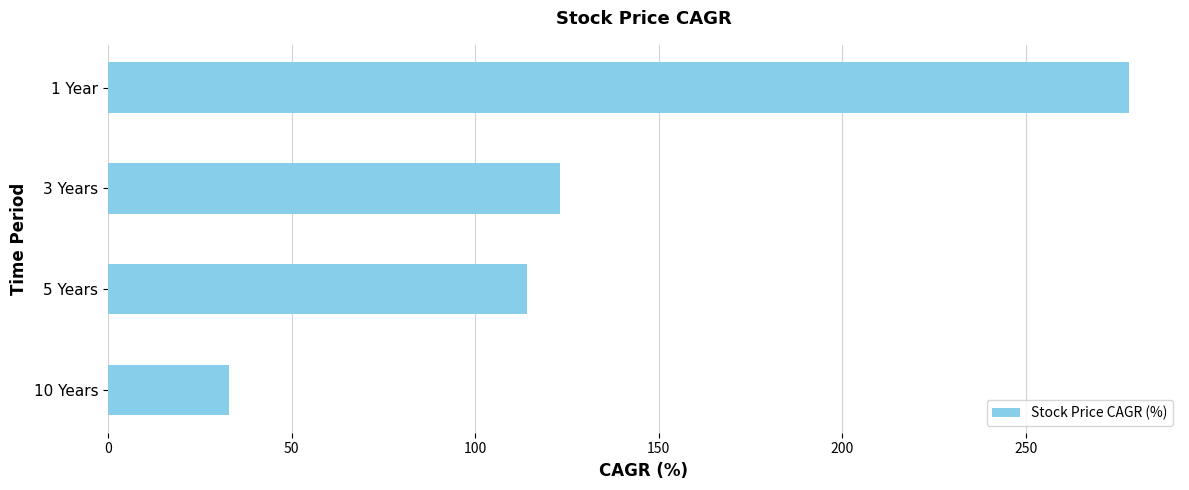

What is the sum of all values?

548